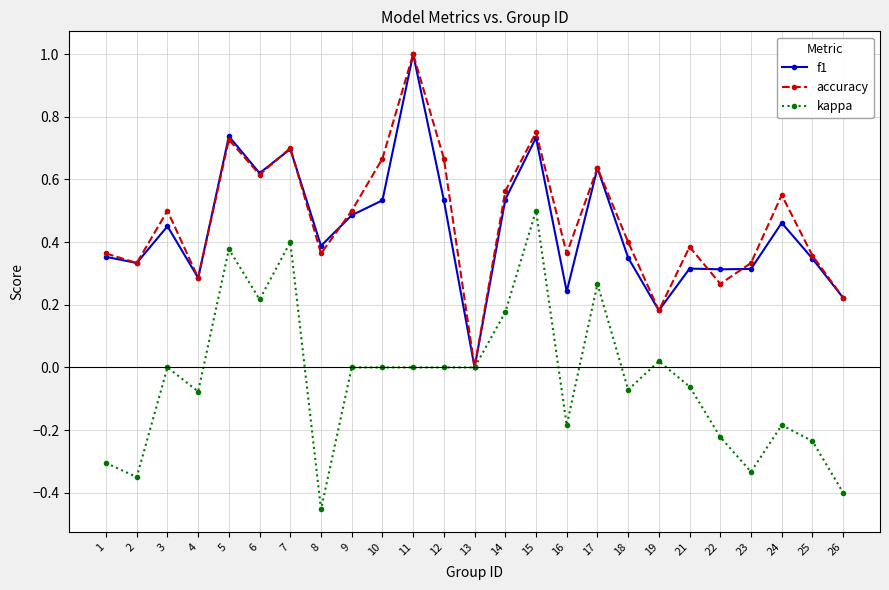

Count the accuracy values in the range 0 to 1.

25